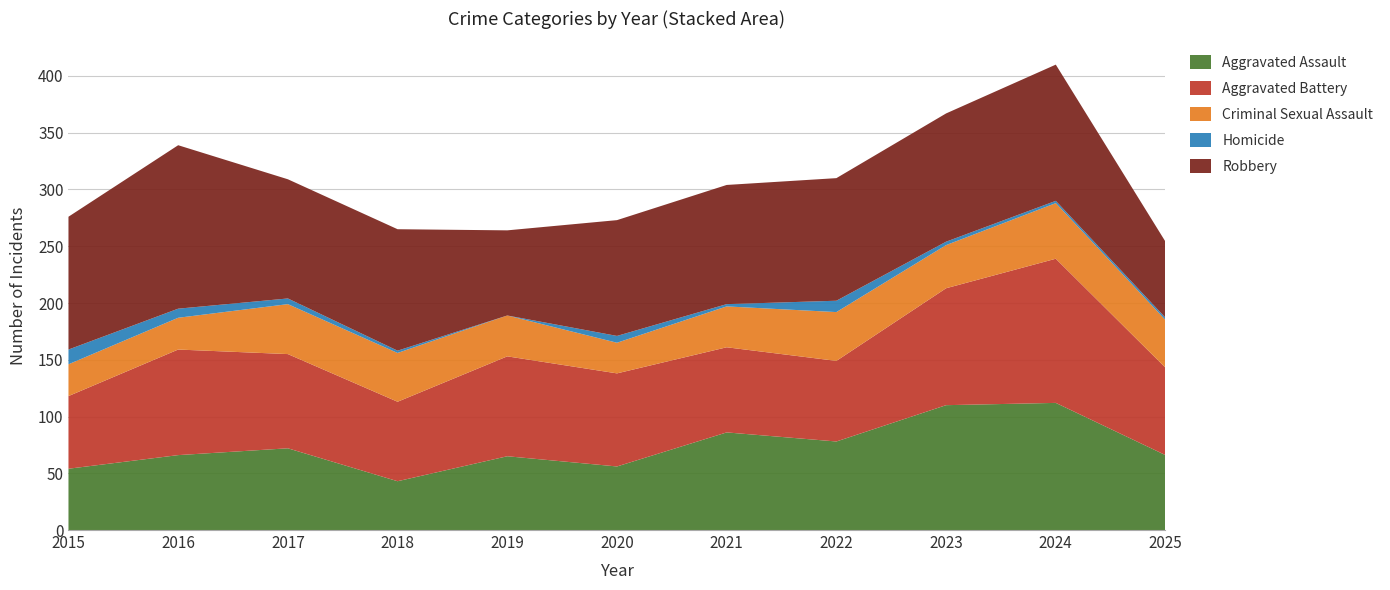

Reading left to right, transcribe all the data shown in this chart.

Aggravated Assault: 54	66	72	43	65	56	86	78	110	112	66
Aggravated Battery: 64	93	83	70	88	82	75	71	103	127	77
Criminal Sexual Assault: 28	28	44	43	36	27	36	43	38	49	42
Homicide: 13	8	5	2	0	6	2	10	3	2	2
Robbery: 117	144	105	107	75	102	105	108	113	120	67